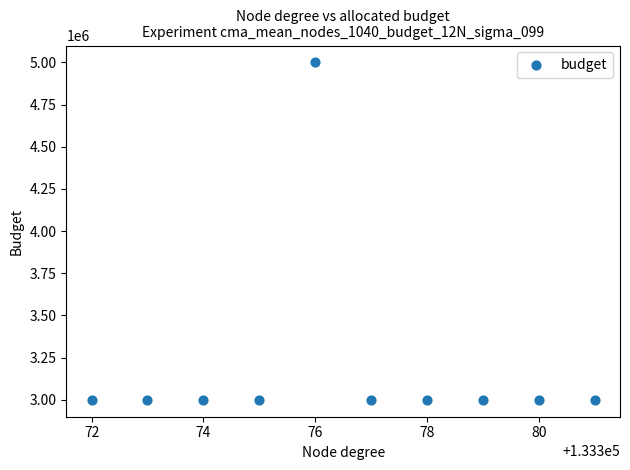

What is the range of X values (max minus min)?

9